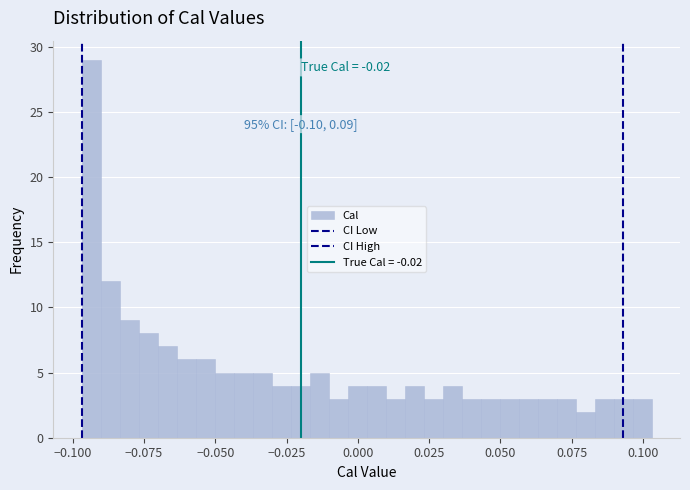

Read against the x-axis, roughly where is the centre of the tallest bar?

-0.095